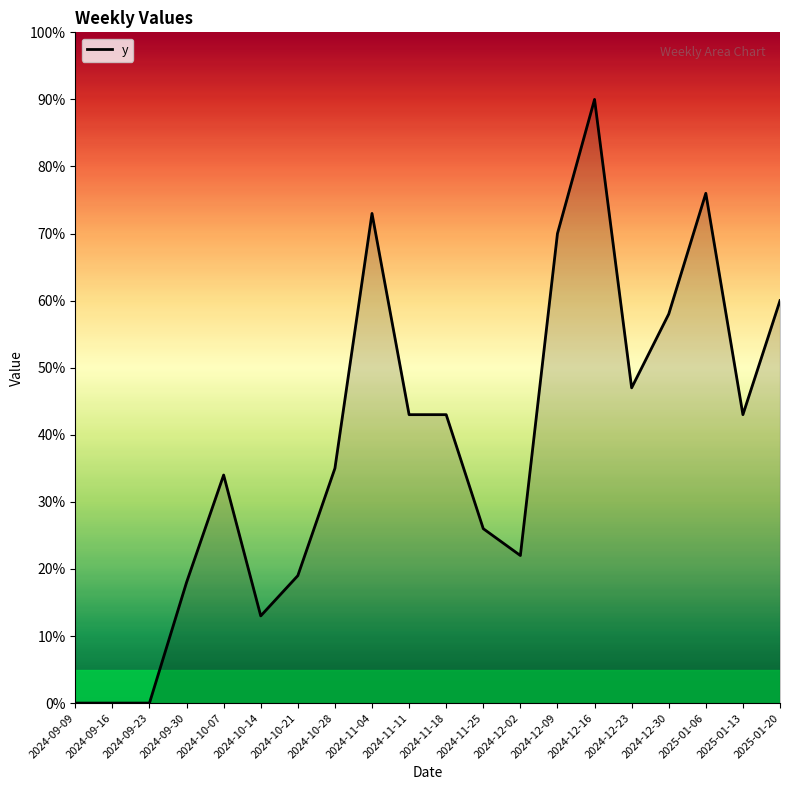

The value at 2024-11-18 is 59.5. True or false?

False